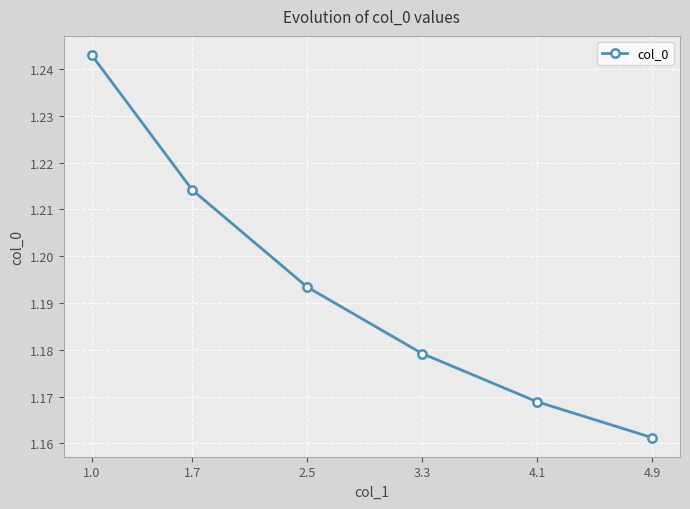

How many series are shown in this chart?

1